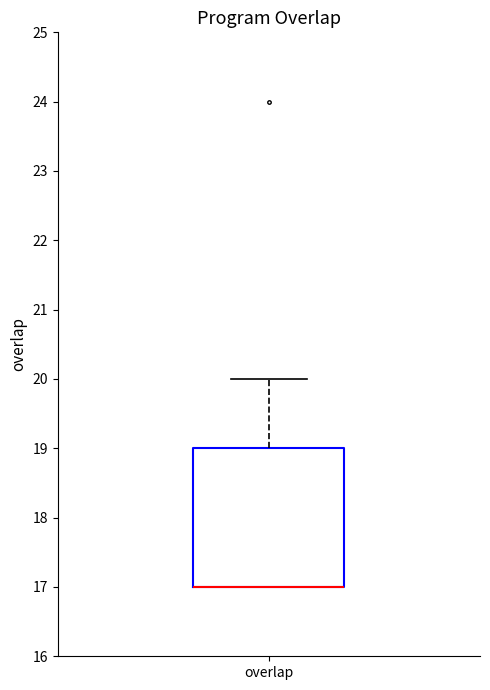

Where is the lower edge of the box for overlap on the y-axis? The values are not printed on the chart, so give them approximately, as read against the axis.

17